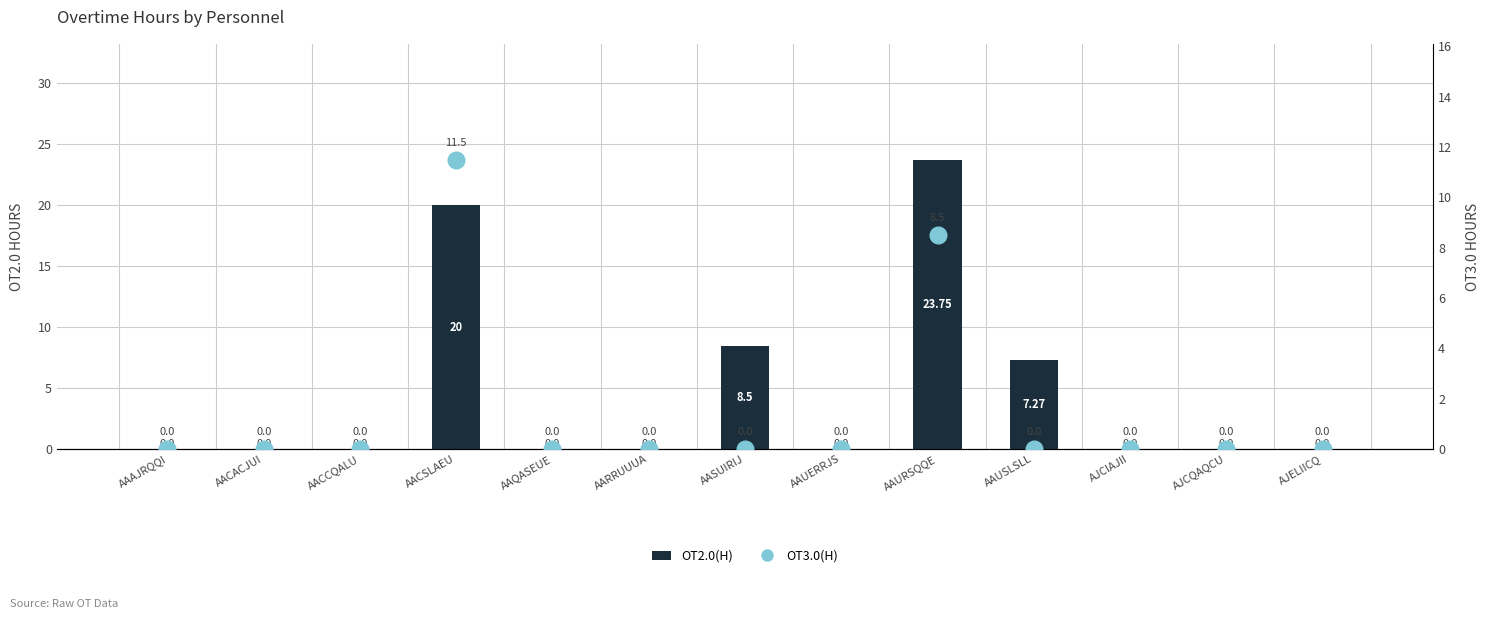

What position from the right is AACSLAEU?

10